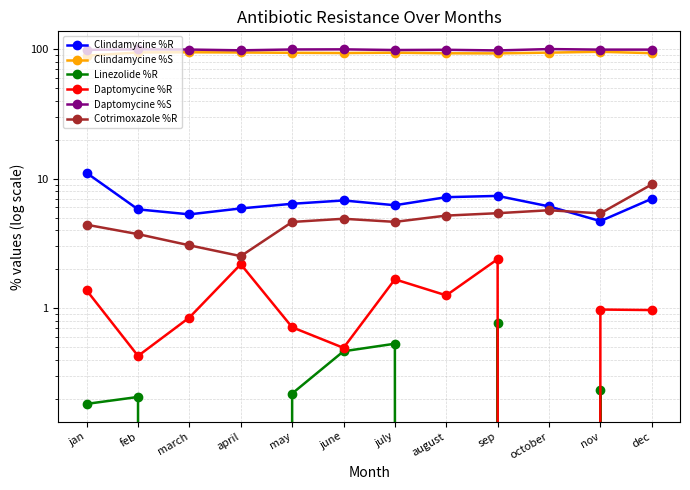

What is the difference between the Clindamycine %R values at nov and dec?

2.3